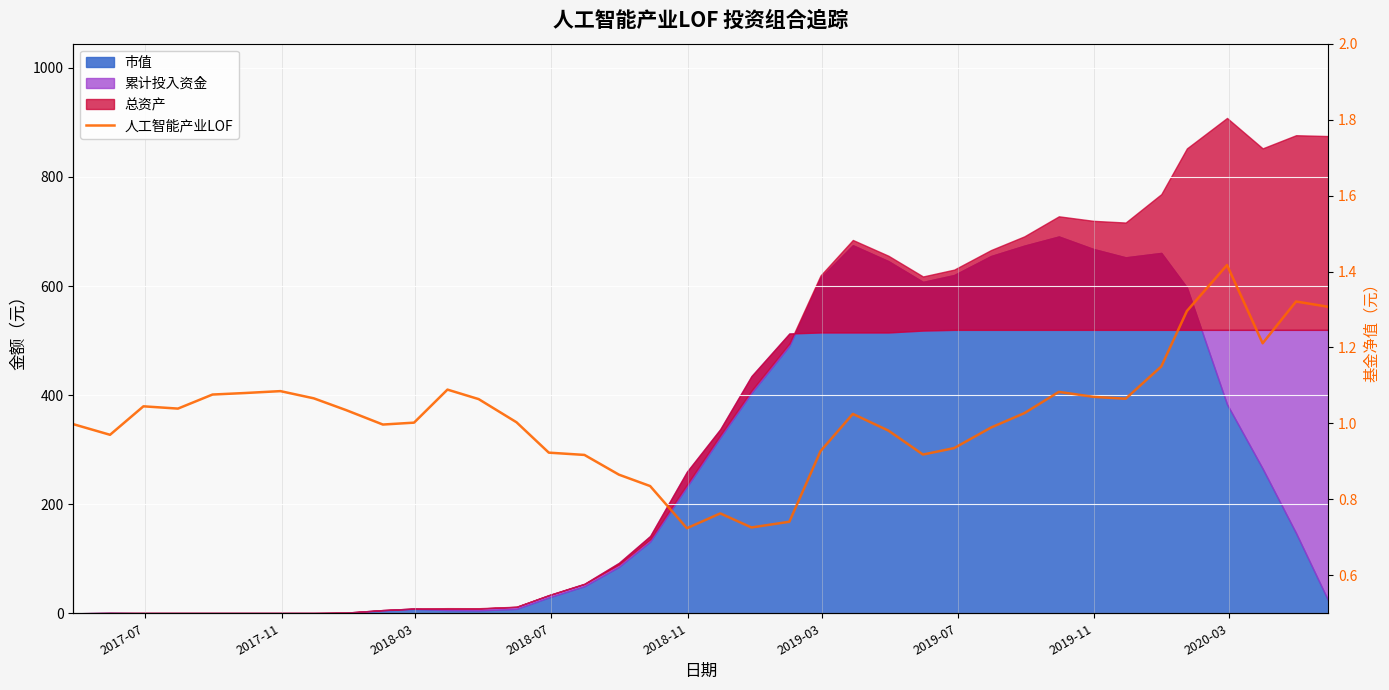

At which label does the data first exceed 1?

2018-03